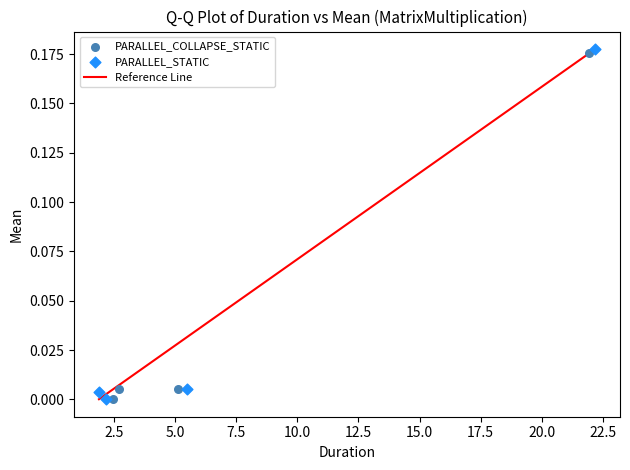

Which series has the largest Y range (max minus min)?

PARALLEL_STATIC